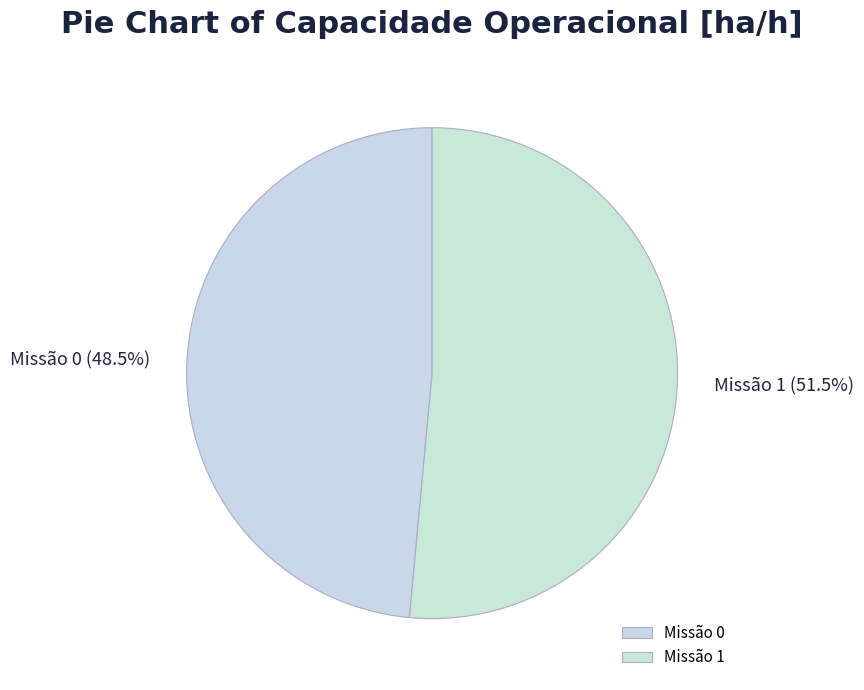

Does Missão 0 account for over 50% of the chart?

No